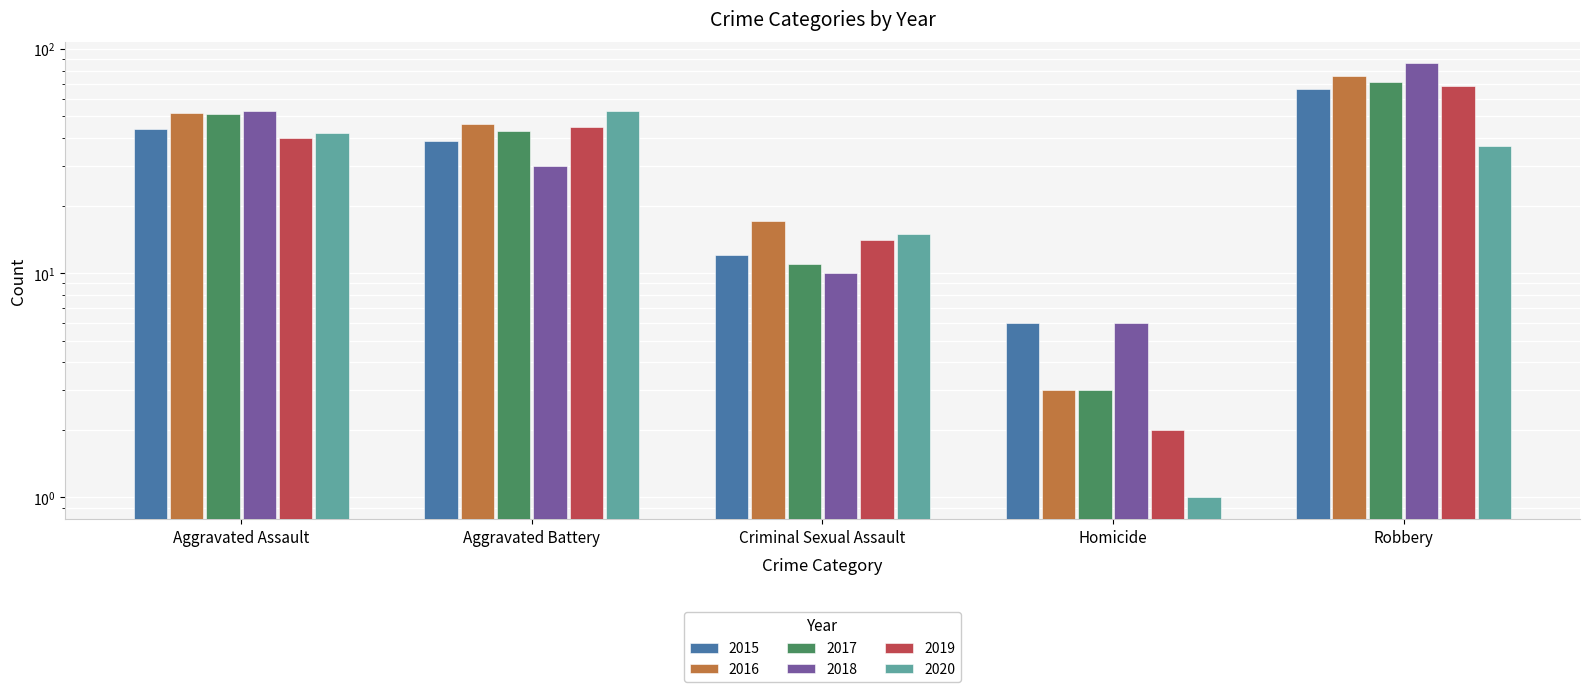

What position from the right is Criminal Sexual Assault?

3